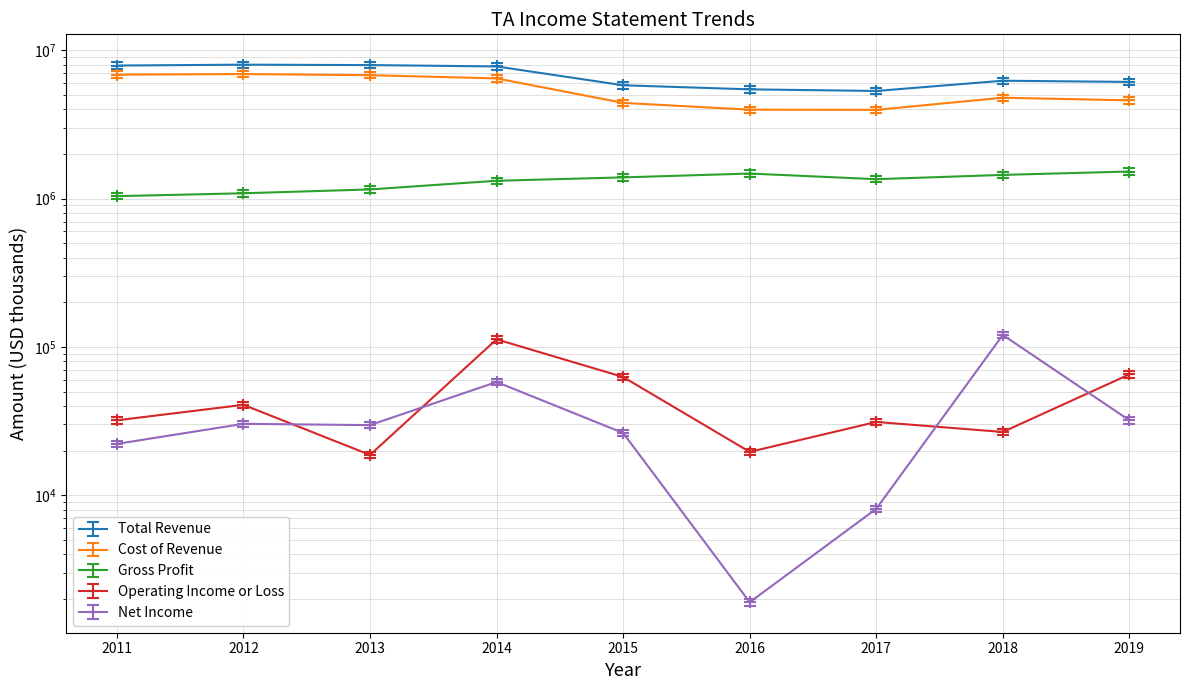

What is the smallest value displayed?

1038800